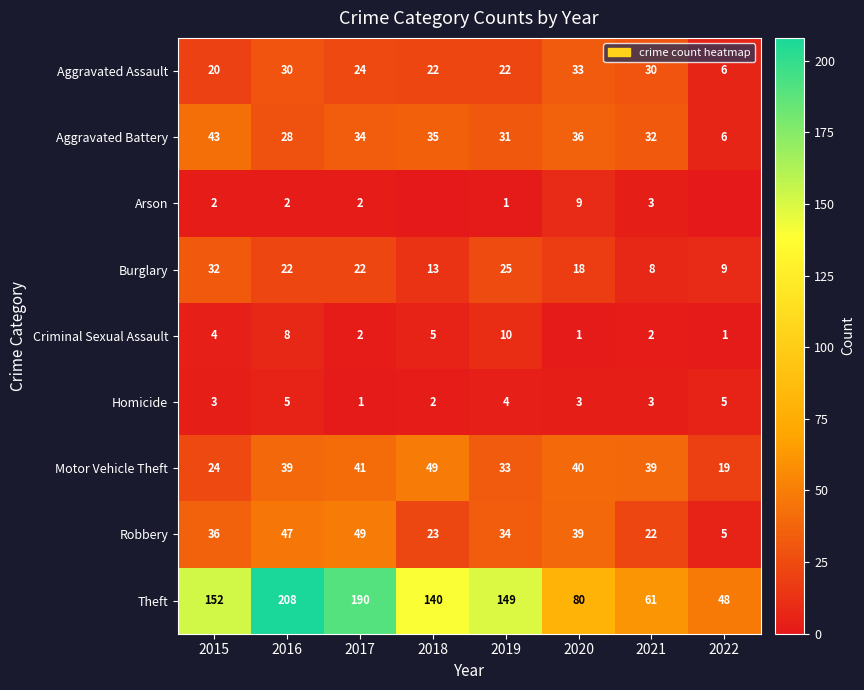

Read the Theft value at 2022, to the nearest 50.

50